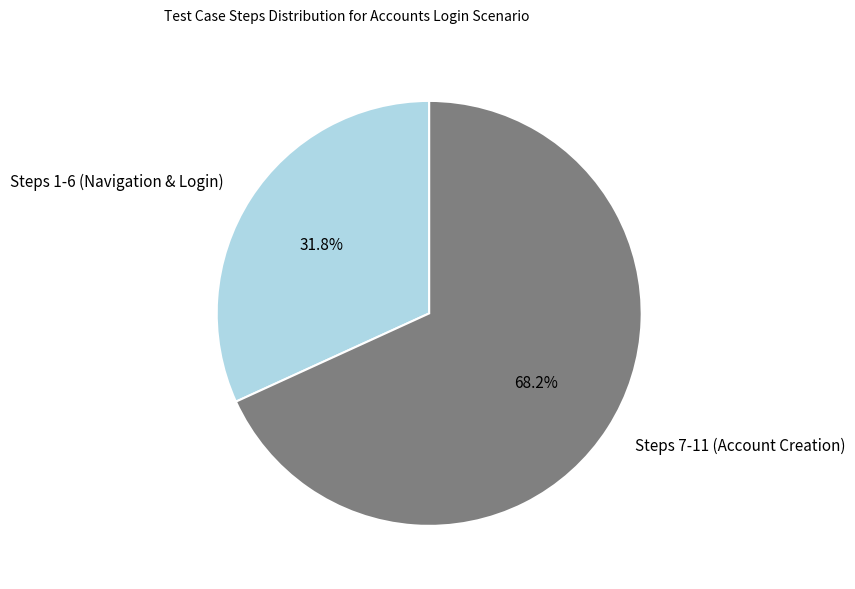

Rank the categories by value from lowest to highest.

Steps 1-6 (Navigation & Login), Steps 7-11 (Account Creation)